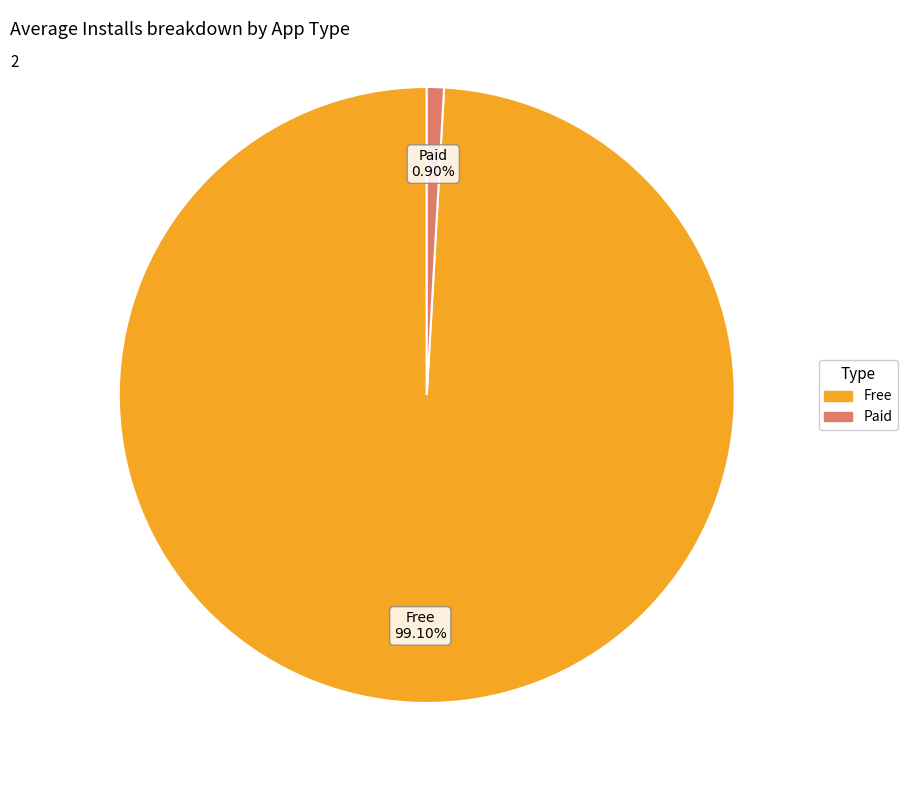

Does any single category account for the majority?

Yes